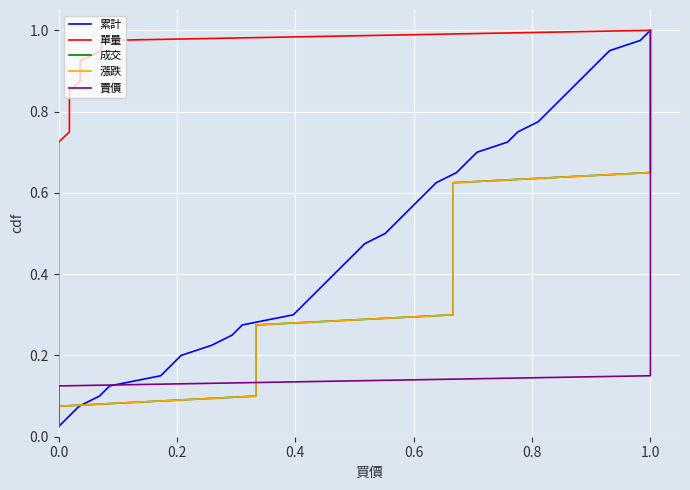

Is it true that 累計 equals 1.0 at 1.0?

True